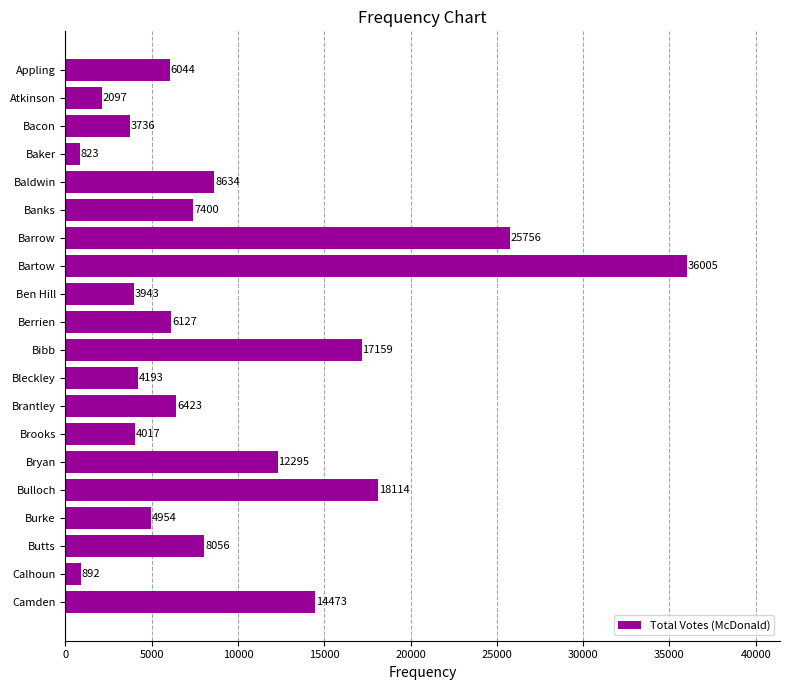

Rank the categories by value from lowest to highest.

Baker, Calhoun, Atkinson, Bacon, Ben Hill, Brooks, Bleckley, Burke, Appling, Berrien, Brantley, Banks, Butts, Baldwin, Bryan, Camden, Bibb, Bulloch, Barrow, Bartow